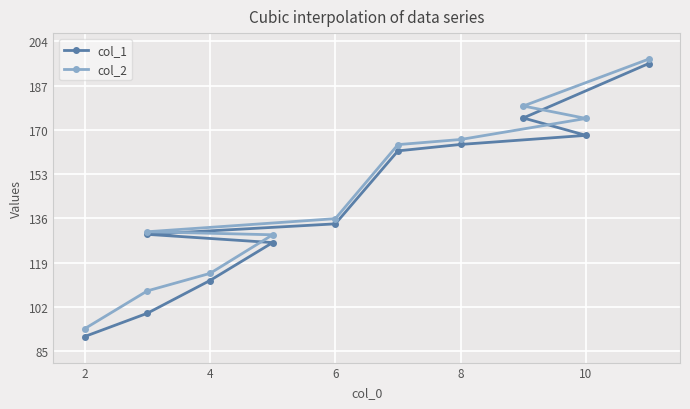

What is the sum of the col_2 values at 0 and 6?

223.3